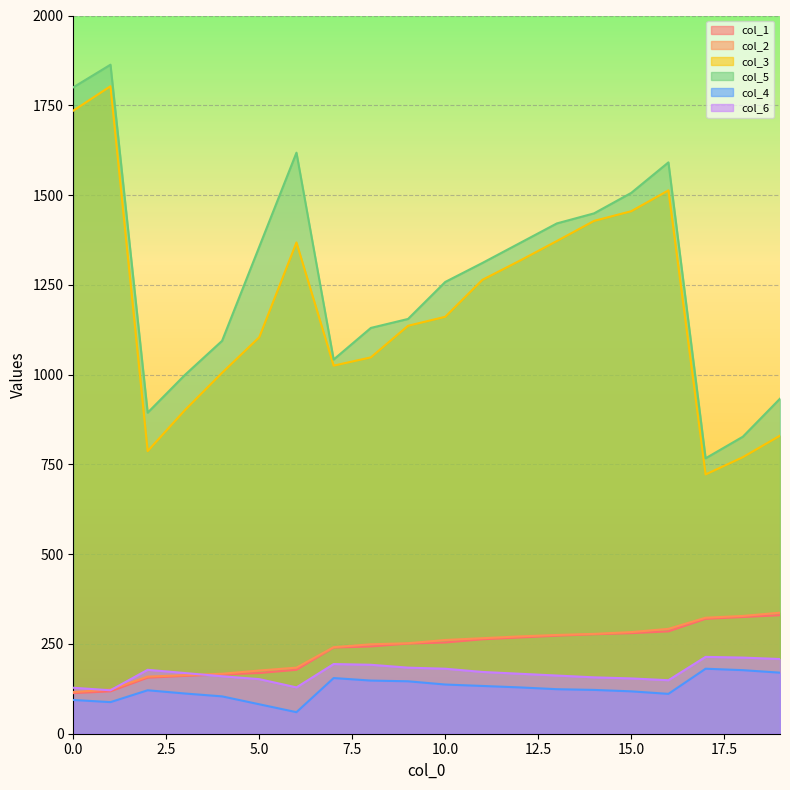

True or false: col_1 and col_4 intersect in this chart.

False